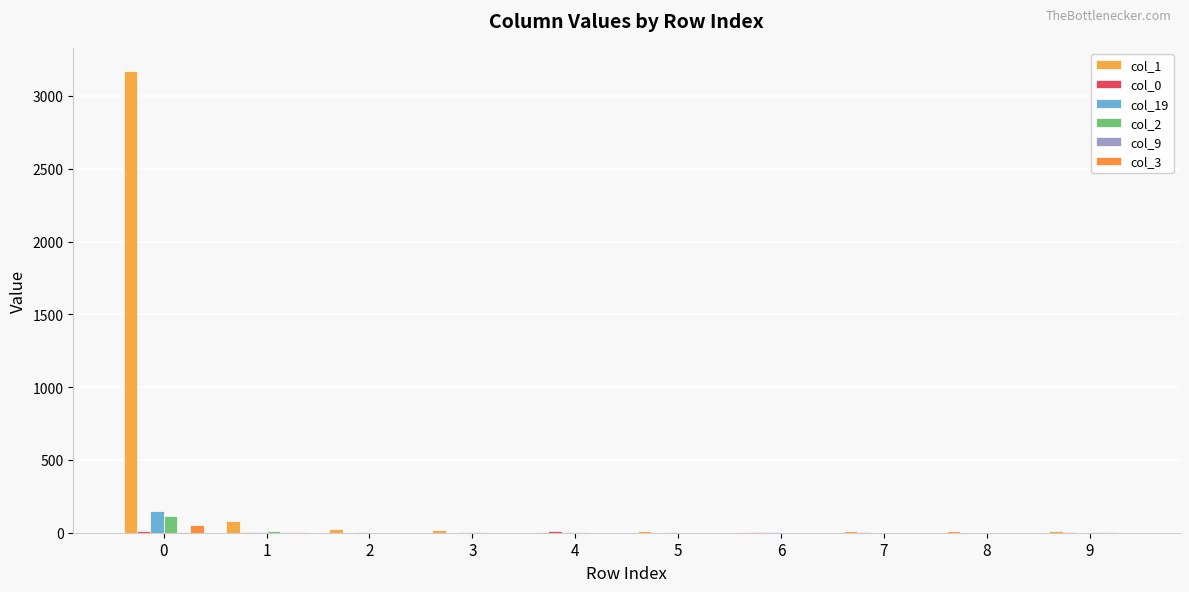

What is the maximum value shown in the chart?

3172